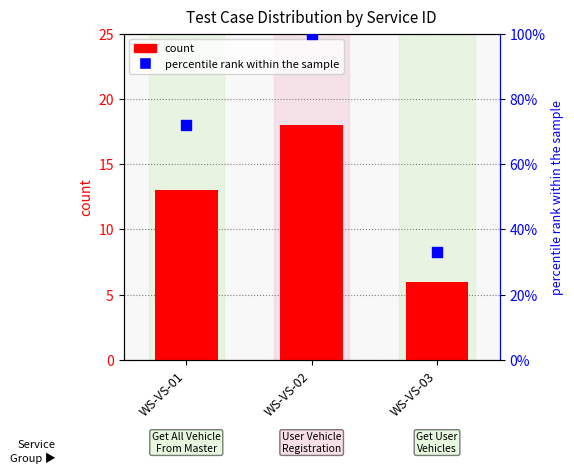

Which series has the largest Y range (max minus min)?

percentile rank within the sample